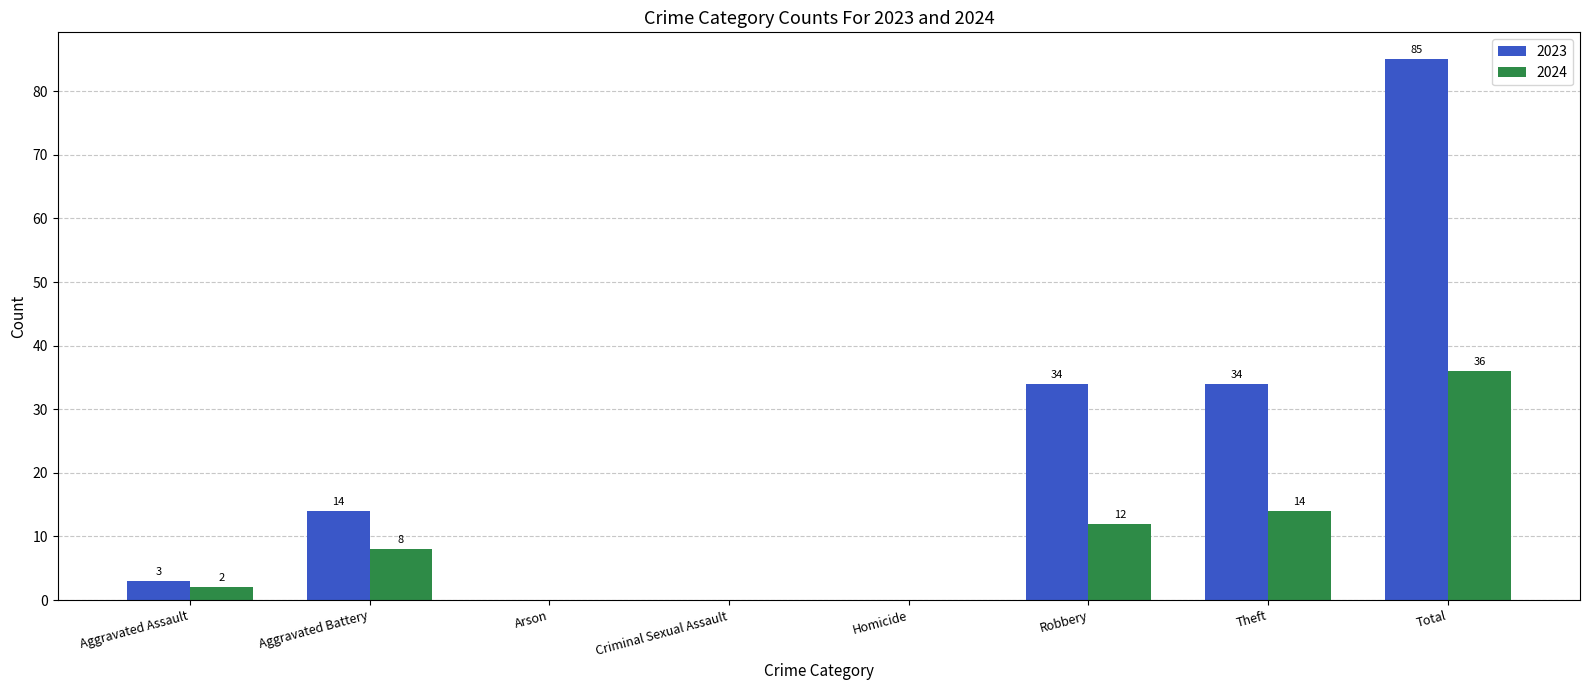

Reading right to left, extract all data points from this chart.

2023: Total=85	Theft=34	Robbery=34	Homicide=0	Criminal Sexual Assault=0	Arson=0	Aggravated Battery=14	Aggravated Assault=3
2024: Total=36	Theft=14	Robbery=12	Homicide=0	Criminal Sexual Assault=0	Arson=0	Aggravated Battery=8	Aggravated Assault=2